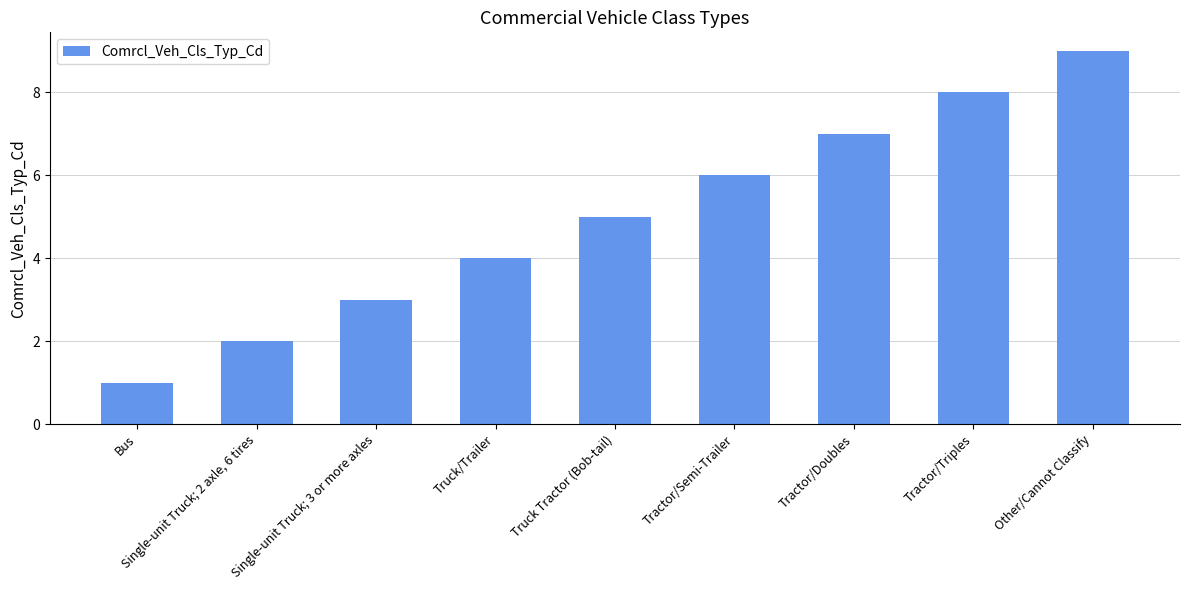

What is the ratio of the value at Truck Tractor (Bob-tail) to the value at Bus?

5.0